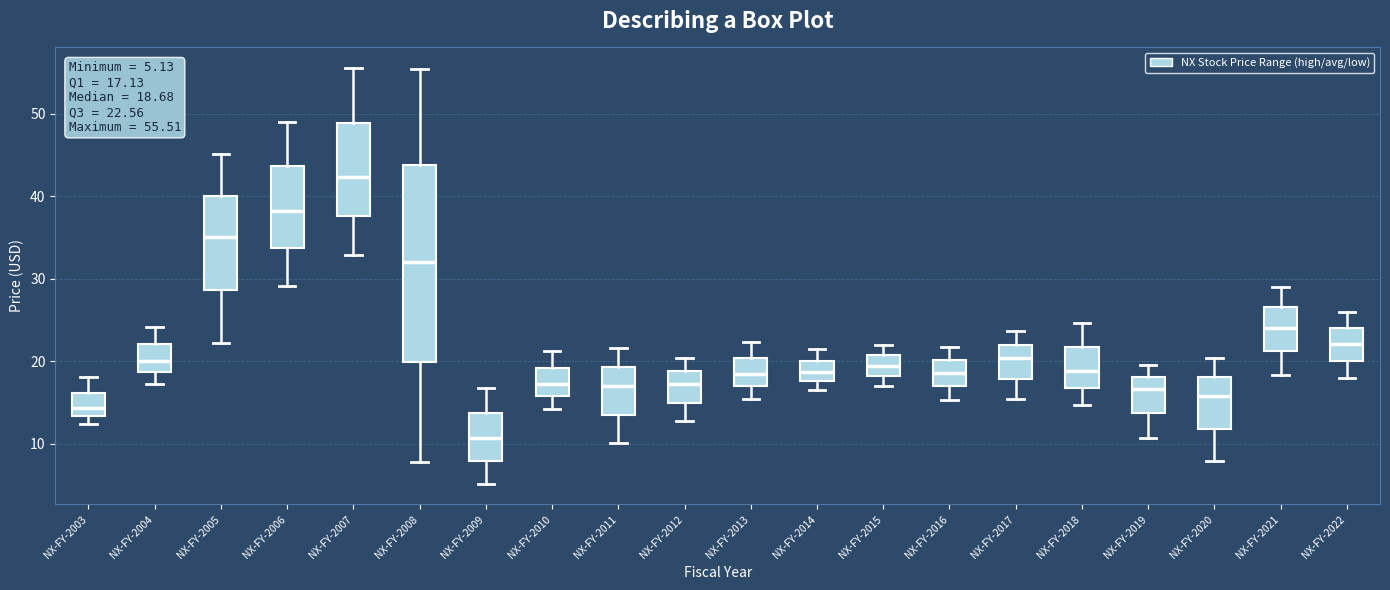

Which box has the lowest median line?

NX-FY-2009